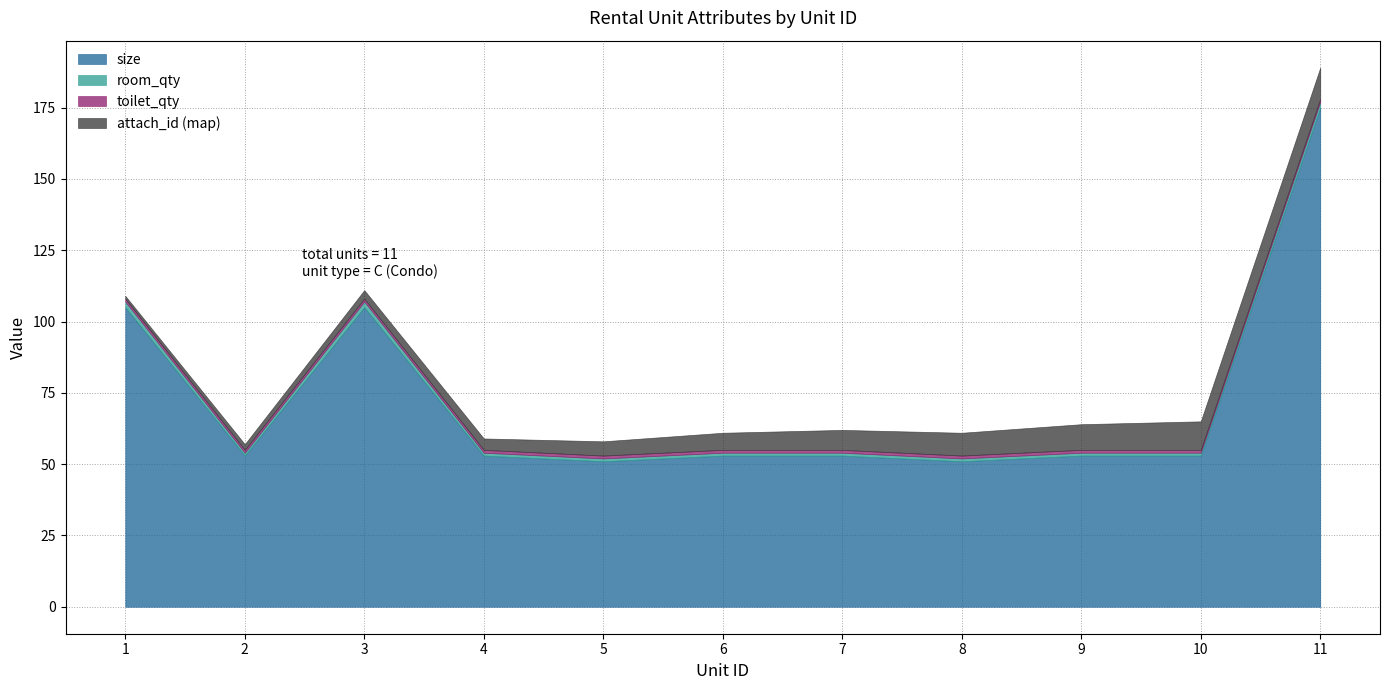

How many categories are shown in the chart?

11